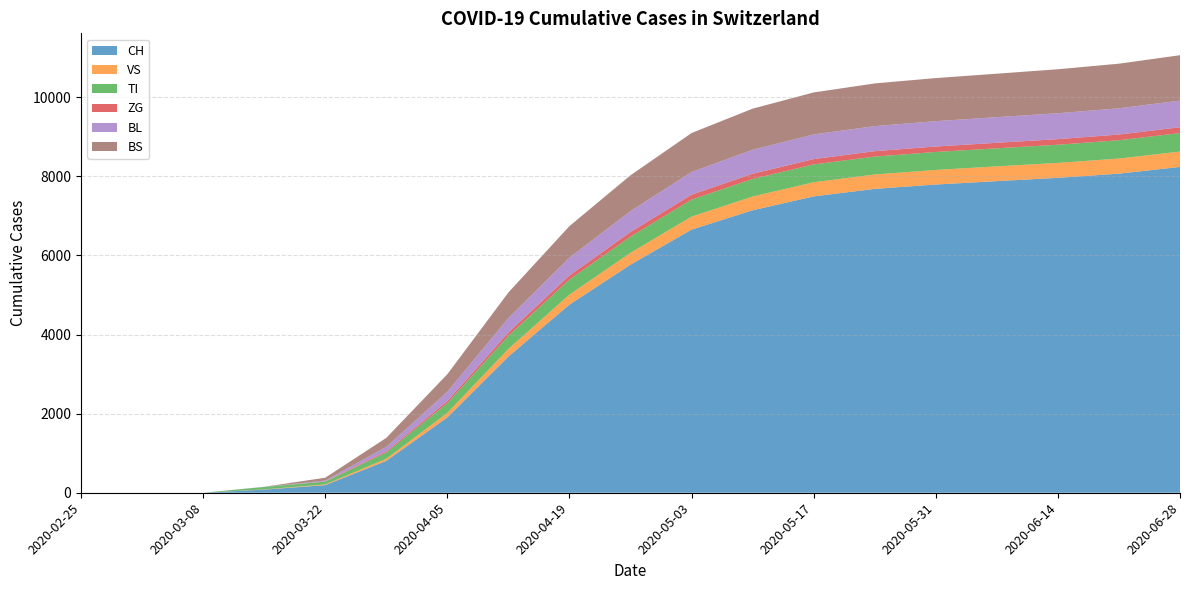

Reading right to left, transcribe all the data shown in this chart.

CH: 8236	8066	7960	7877	7791	7681	7491	7140	6652	5765	4756	3442	1904	806	192	79	0	0	0
VS: 388	382	378	374	369	364	358	348	328	300	252	194	115	54	19	6	0	0	0
TI: 468	463	459	456	454	452	450	444	430	409	380	332	245	155	70	61	0	0	0
ZG: 147	144	141	139	138	137	135	131	124	116	103	83	54	29	5	0	0	0	0
BL: 673	663	655	648	641	634	623	607	573	528	452	365	235	115	21	5	0	0	0
BS: 1148	1128	1112	1099	1089	1079	1062	1039	986	907	798	647	444	228	73	0	0	0	0